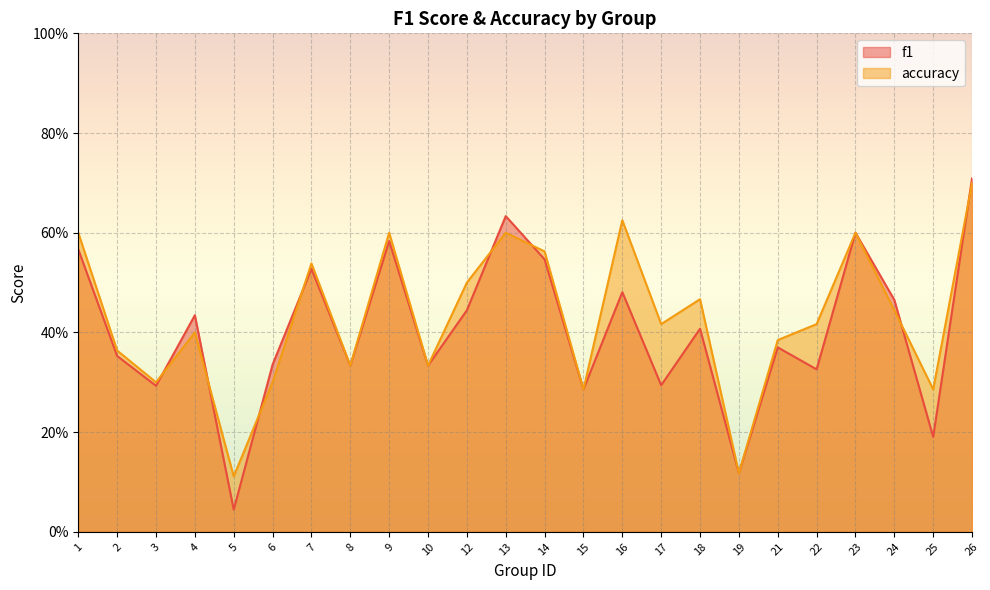

Which series has the widest spread of values?

f1